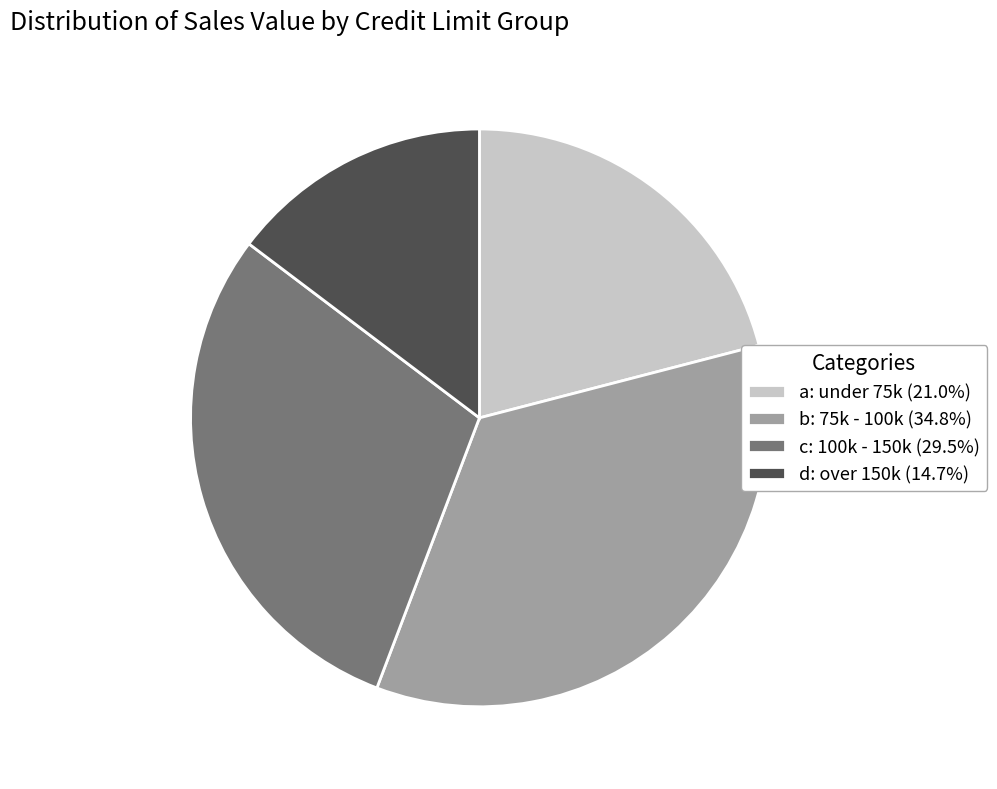

Which slice is the largest?

b: 75k - 100k